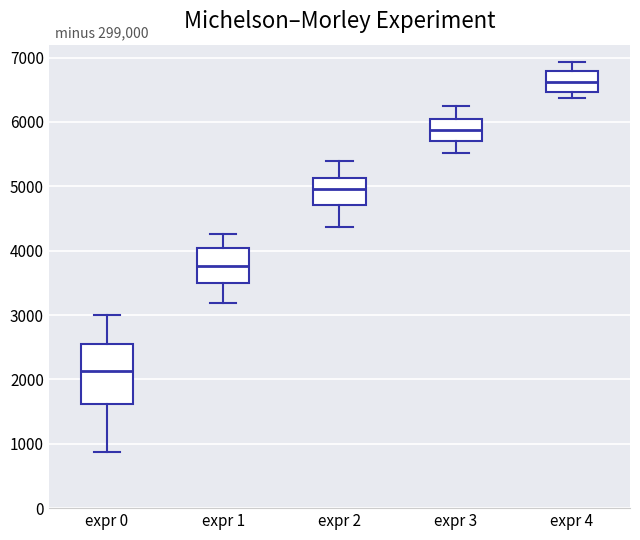

Reading left to right, transcribe this box plot: for each box, give where its median line is, the range the box spans, and where its two whiskers end, as read against the y-axis. The values are not printed on the chart, so give them approximately, as read against the axis.

expr 0: median 2100, box 1600 to 2500, whiskers 900 to 3000
expr 1: median 3800, box 3500 to 4000, whiskers 3200 to 4300
expr 2: median 5000, box 4700 to 5100, whiskers 4400 to 5400
expr 3: median 5900, box 5700 to 6000, whiskers 5500 to 6300
expr 4: median 6600, box 6500 to 6800, whiskers 6400 to 6900